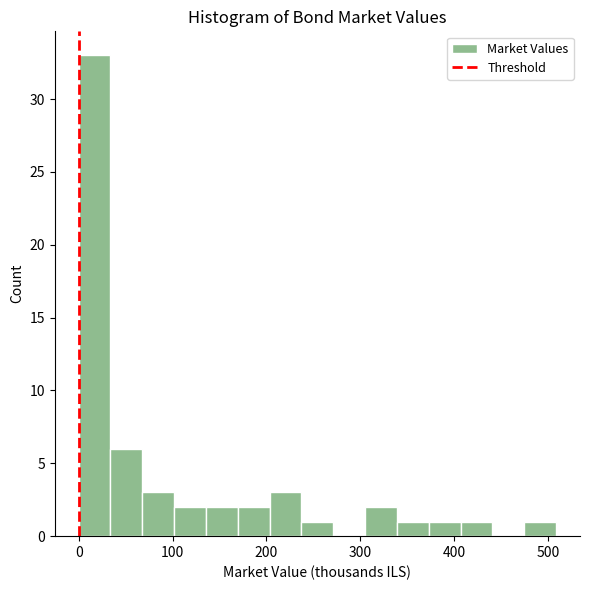

Read against the x-axis, roughly where is the centre of the tallest bar?

20